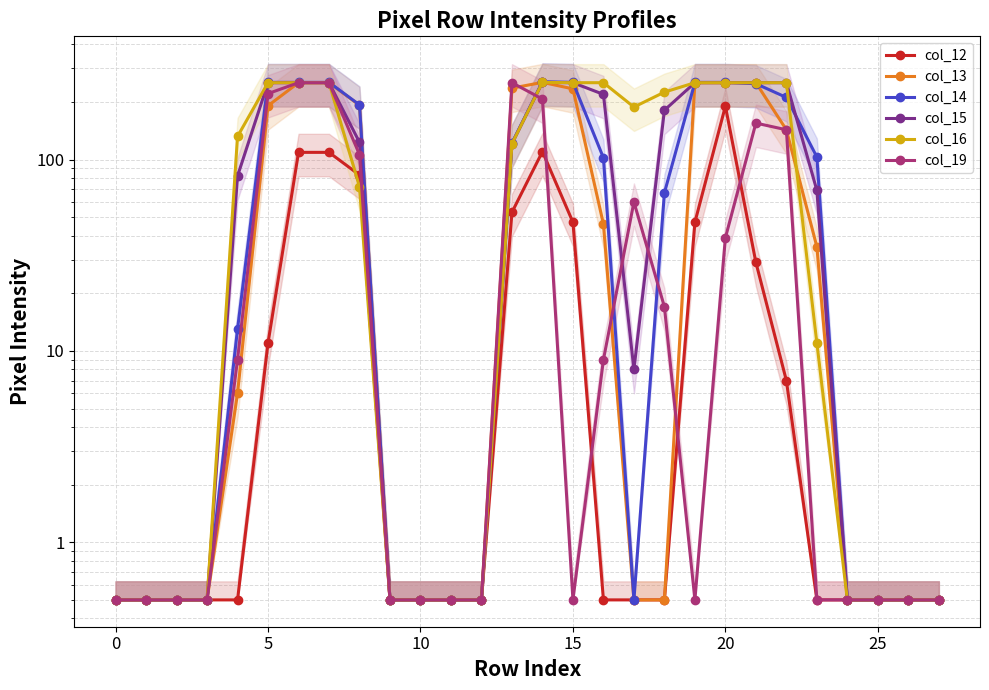

At which category does col_19 reach its first local valley?

15